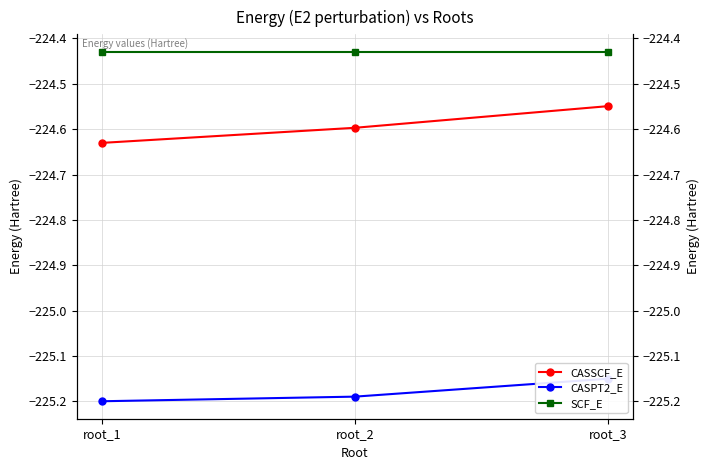

Which series has the largest total across all categories?

SCF_E